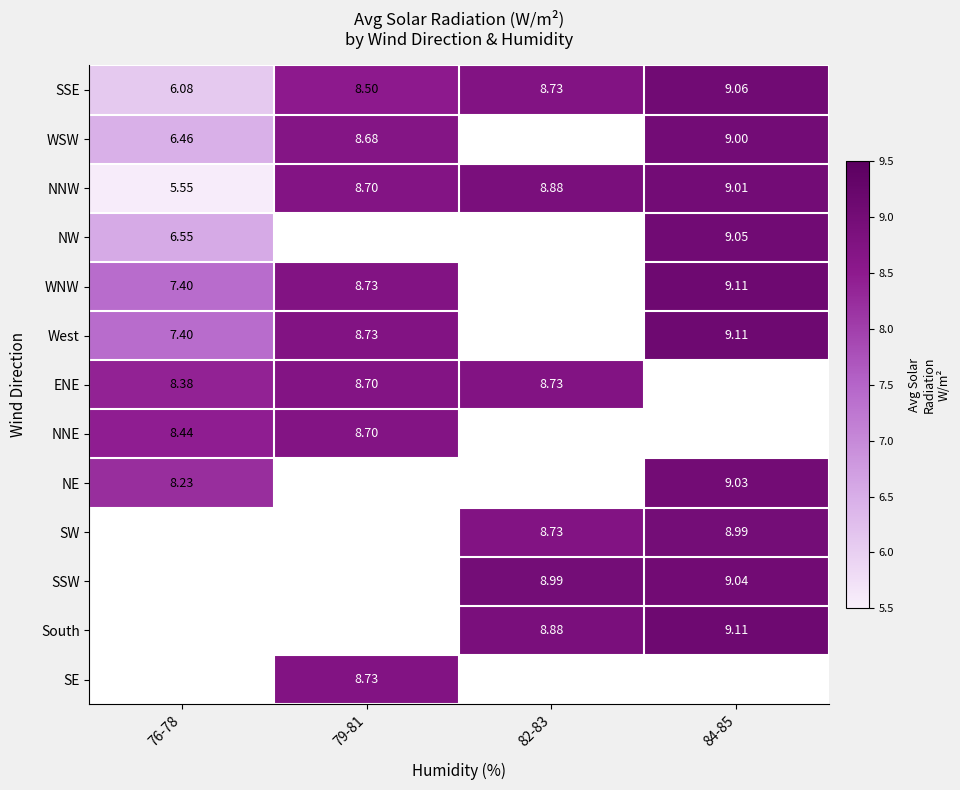

Count the number of categories in the chart.

4